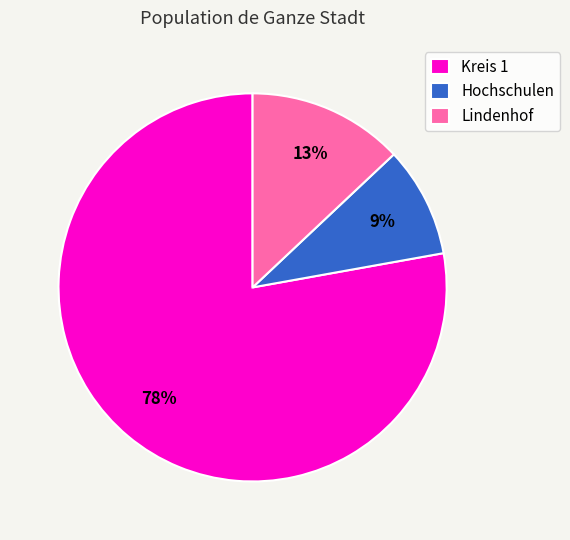

Is the sum of Hochschulen and Kreis 1 greater than half?

Yes